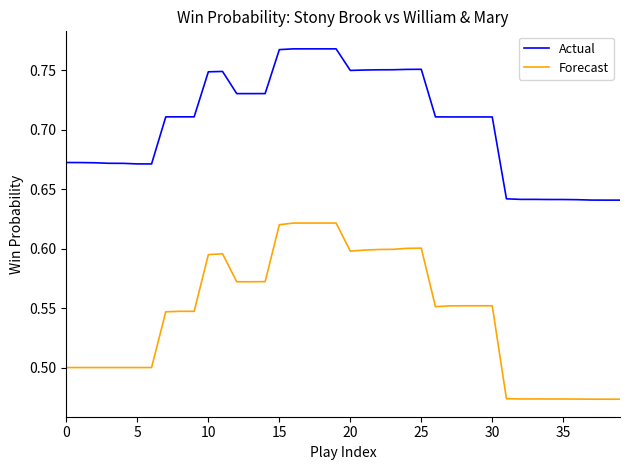

Which series has the largest range (max minus min)?

Forecast